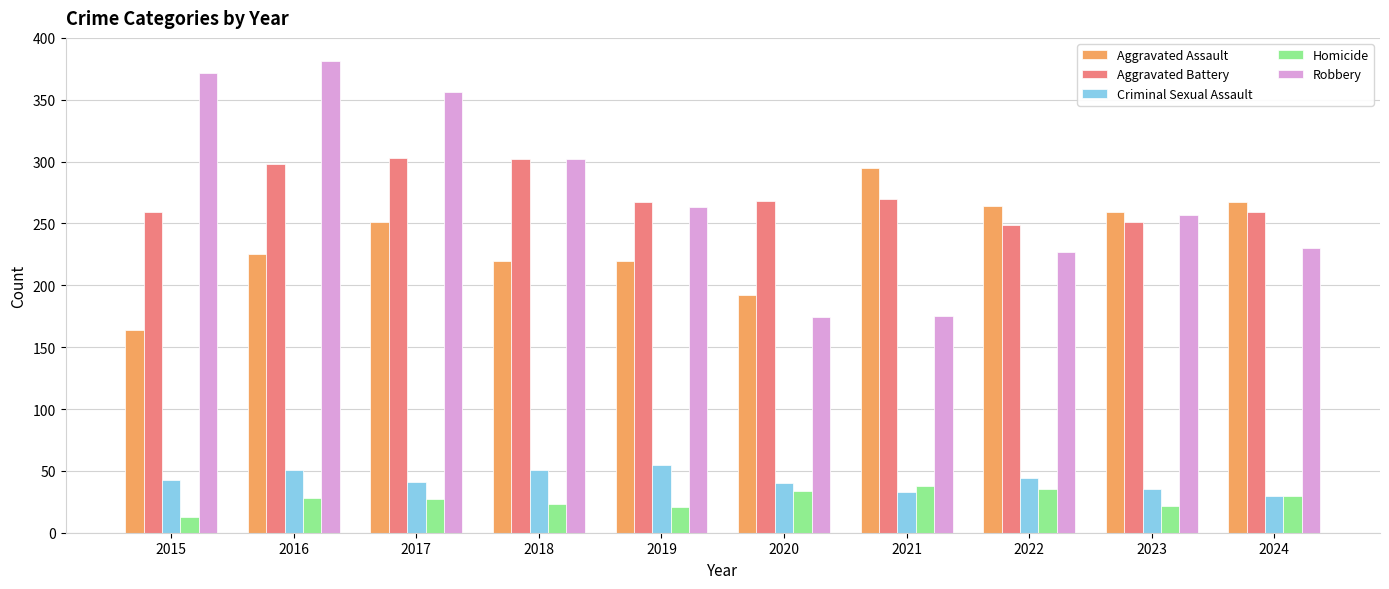

At which category does the chart reach its minimum across all series?

2015